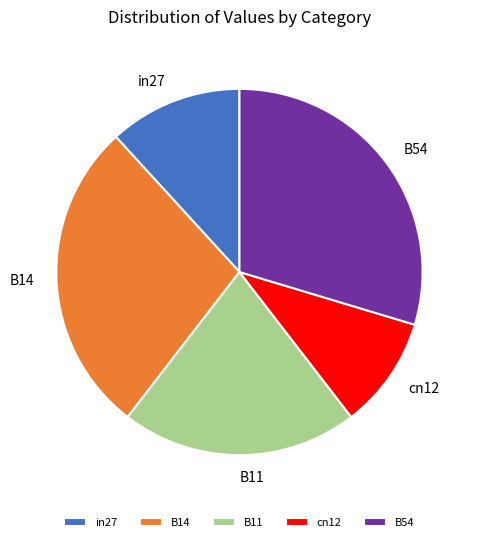

Is it true that B54 is 30% of the pie?

True